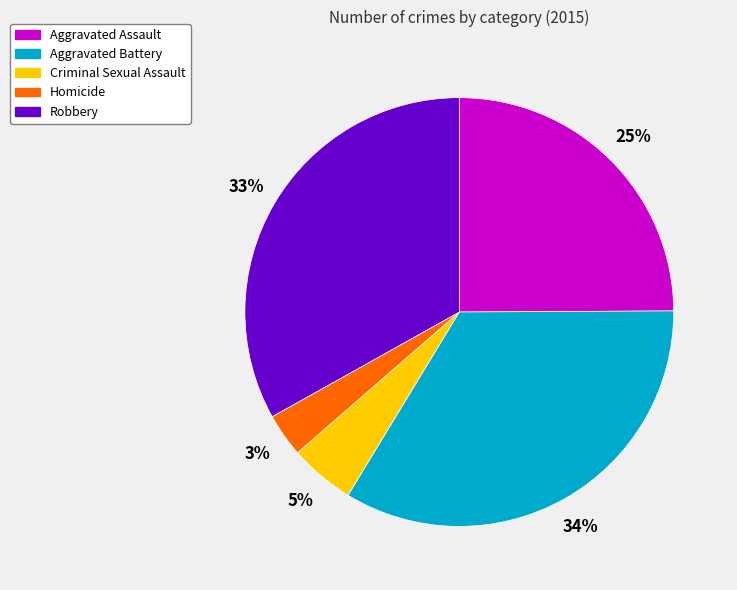

Do Homicide and Aggravated Assault together represent more than half of the pie?

No